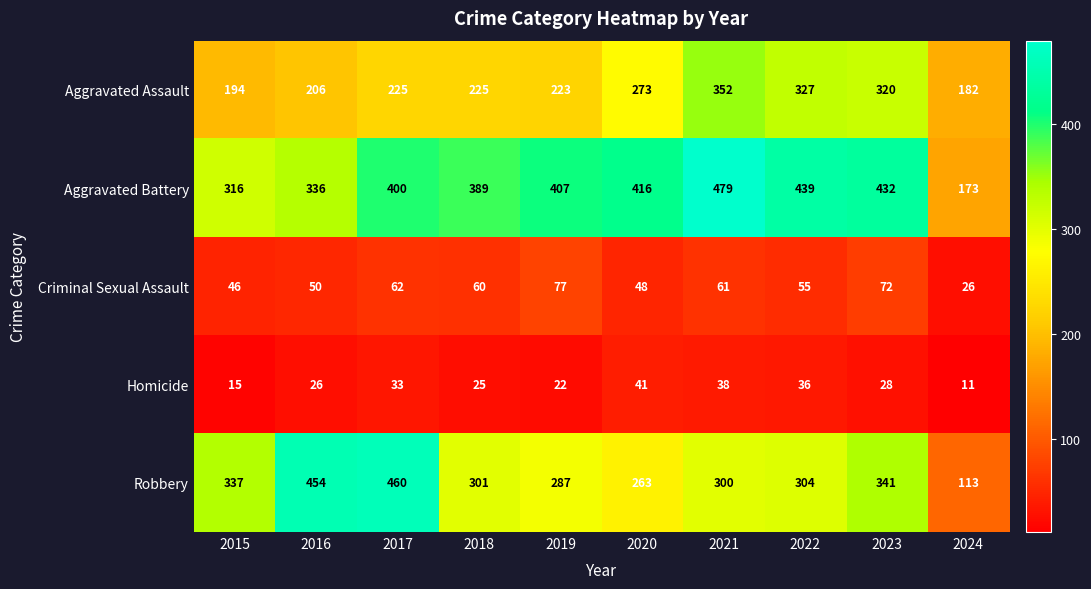

What is the spread (max minus min) of values at 2018?

364